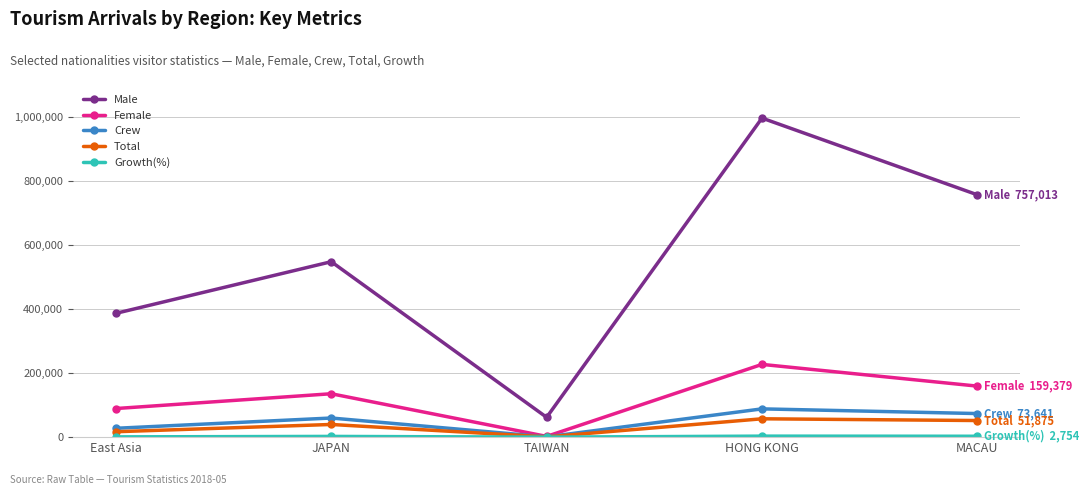

Between East Asia and JAPAN, which series saw the biggest shift?

Male